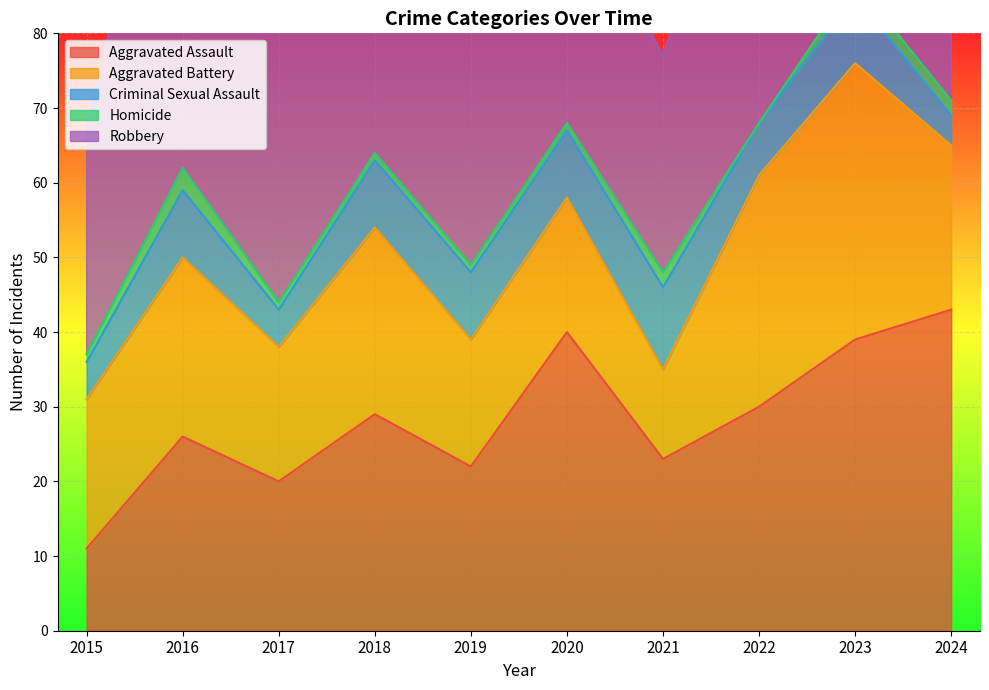

What is the difference between the maximum and minimum values in the Homicide series?

3